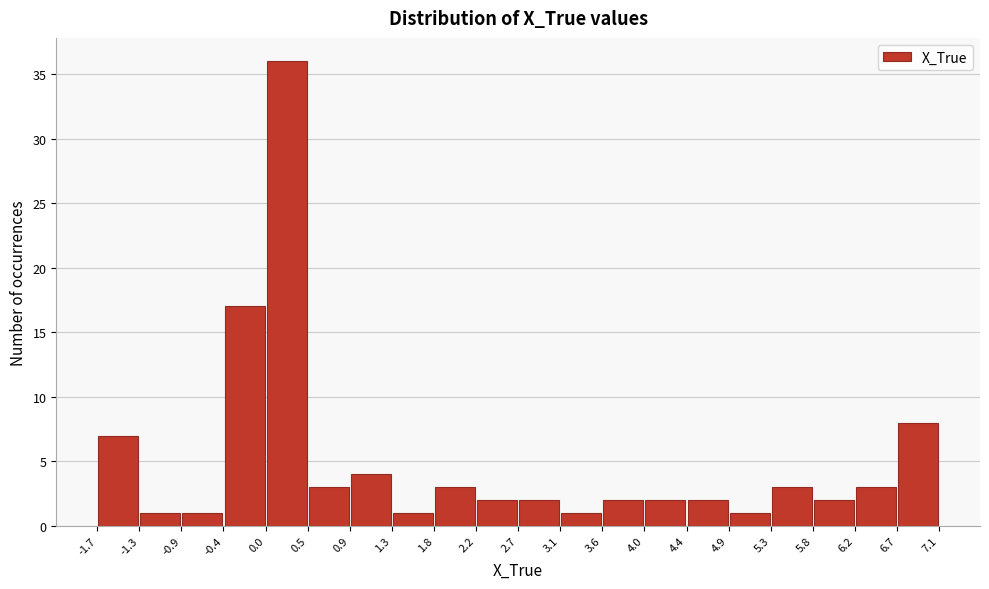

Over which range of the x-axis is the bar tallest?

0.0 to 0.5